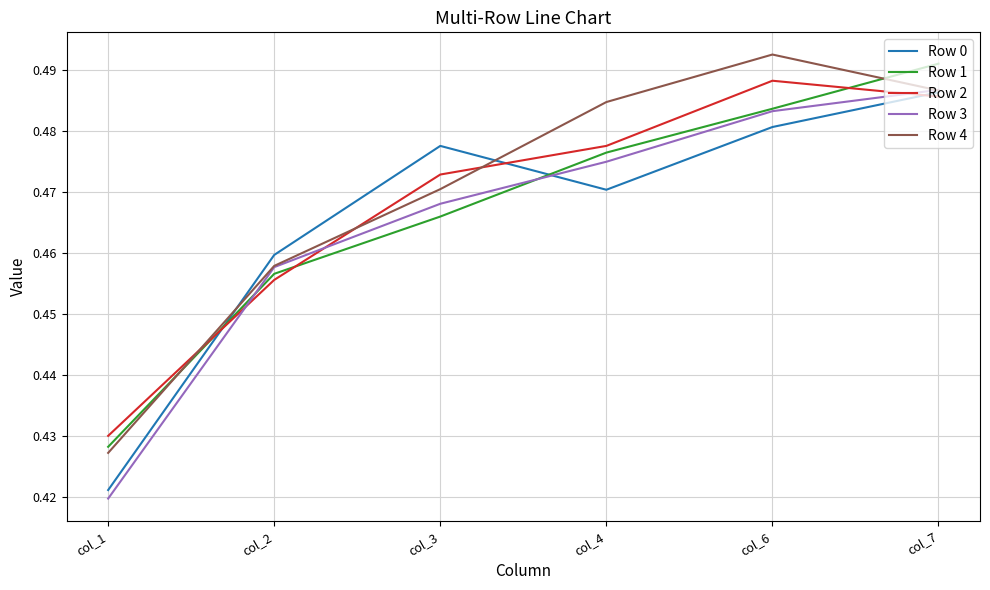

Where is the first local maximum for Row 0?

col_3